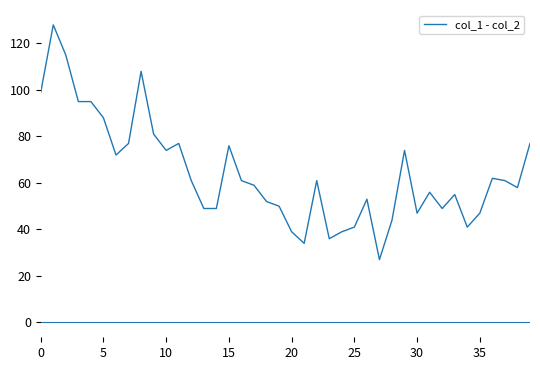

What is the smallest value displayed?

27